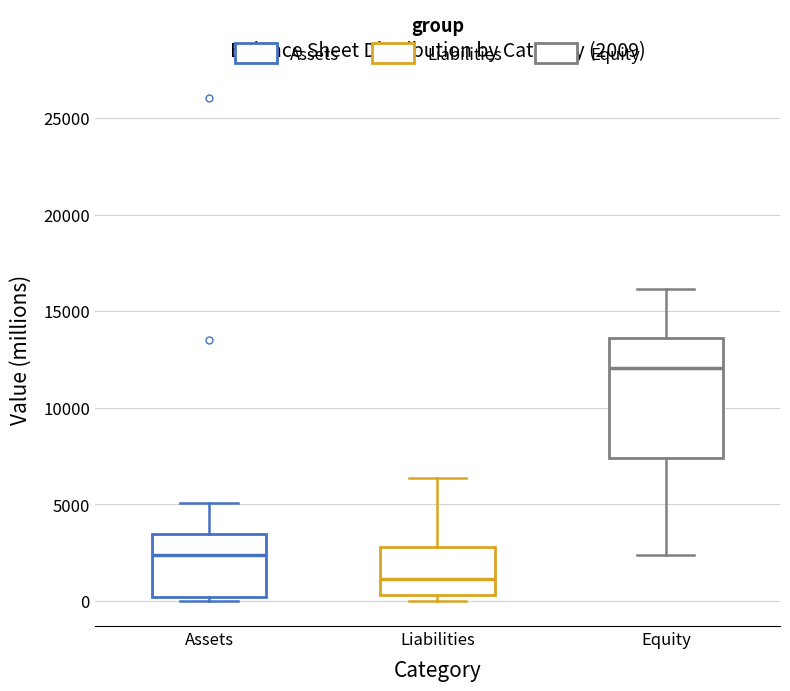

Which box's median line is the highest?

Equity